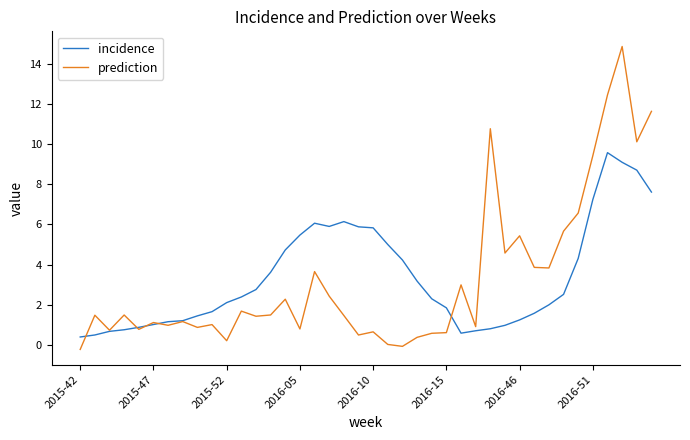

Which series has the widest spread of values?

prediction